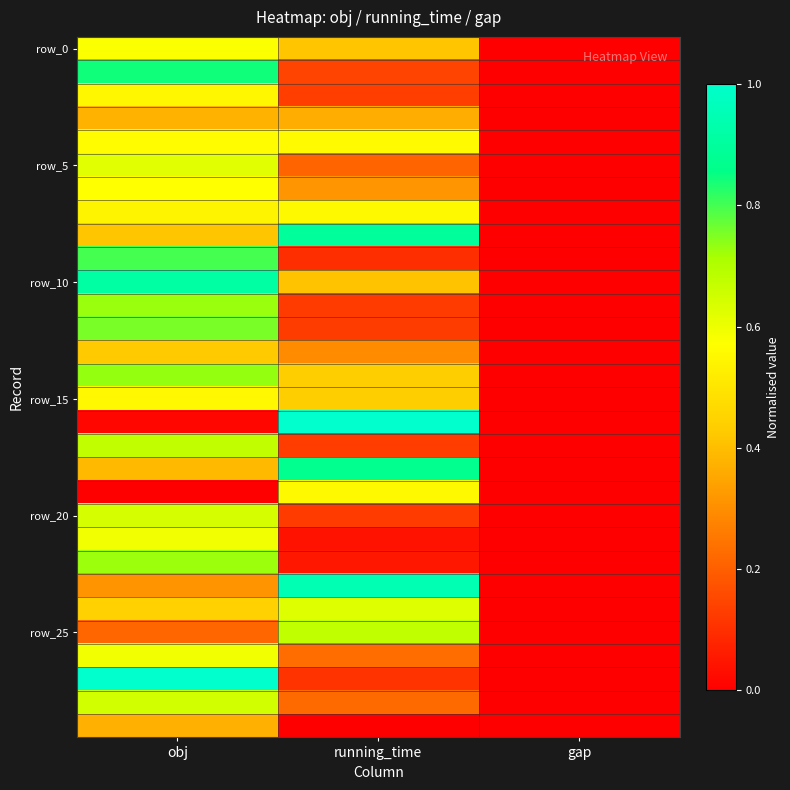

Which series has the largest total across all categories?

row_10